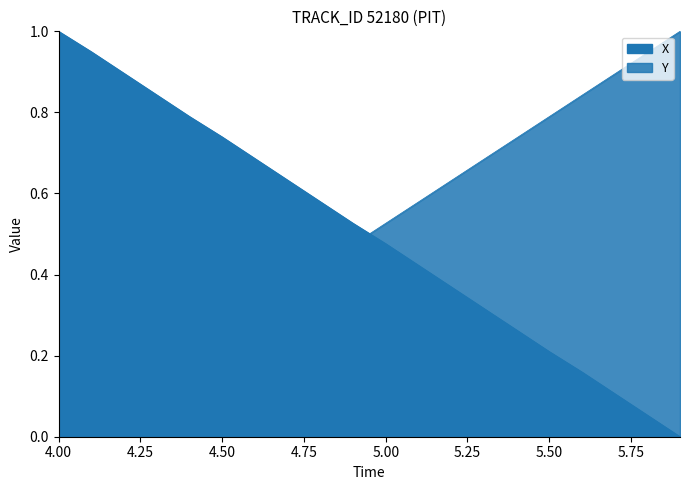

How many values in X are above zero?

19